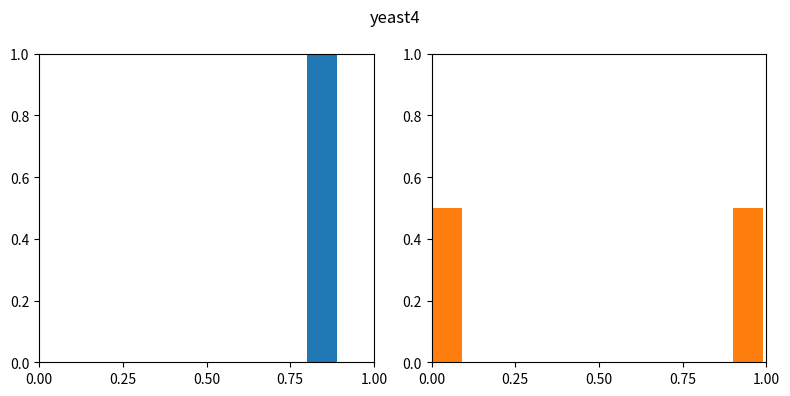

What is the label of the 8th bar from the right?

0.50